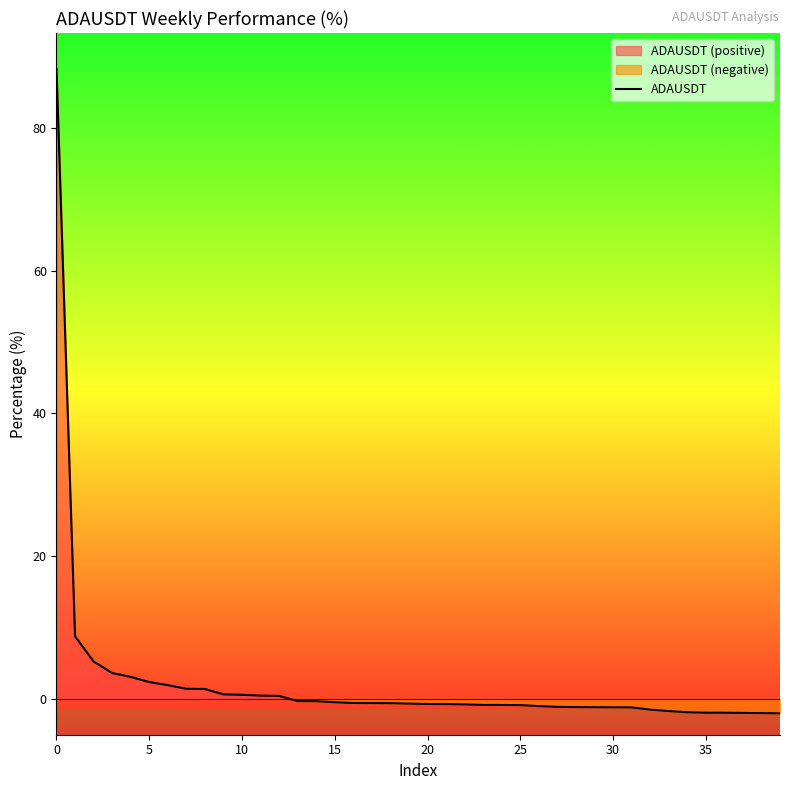

Is it true that the value at 14 is -0.3?

True